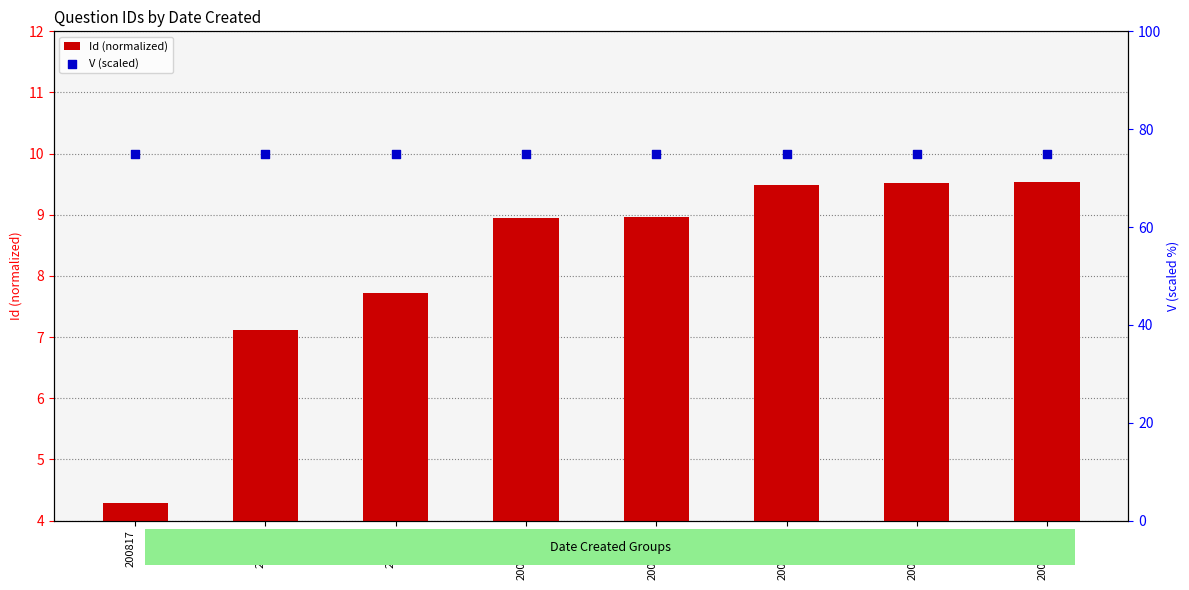

Which series has the largest Y range (max minus min)?

Id (normalized)